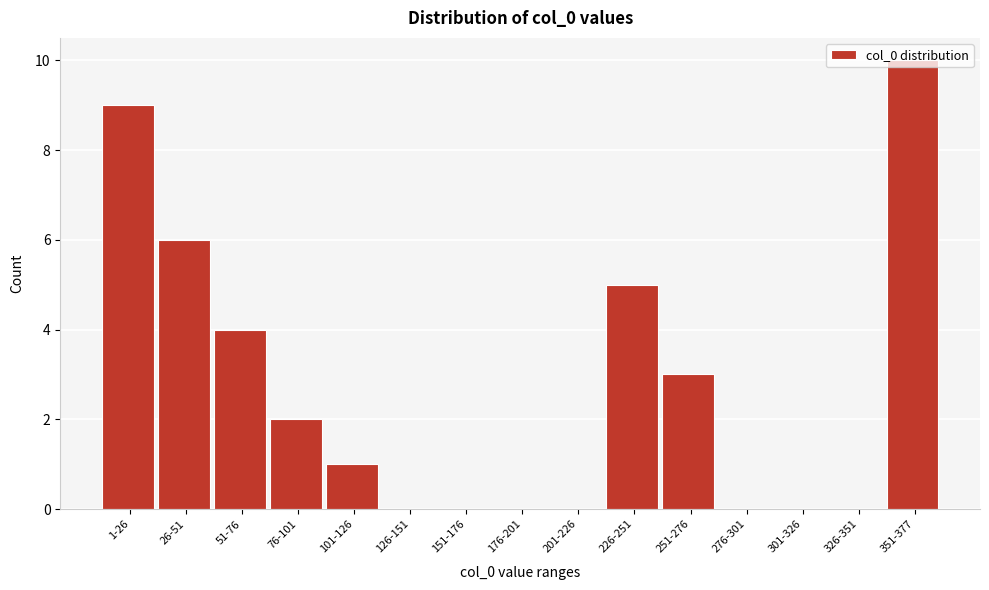

What is the change in value from 251-276 to 276-301?

-3